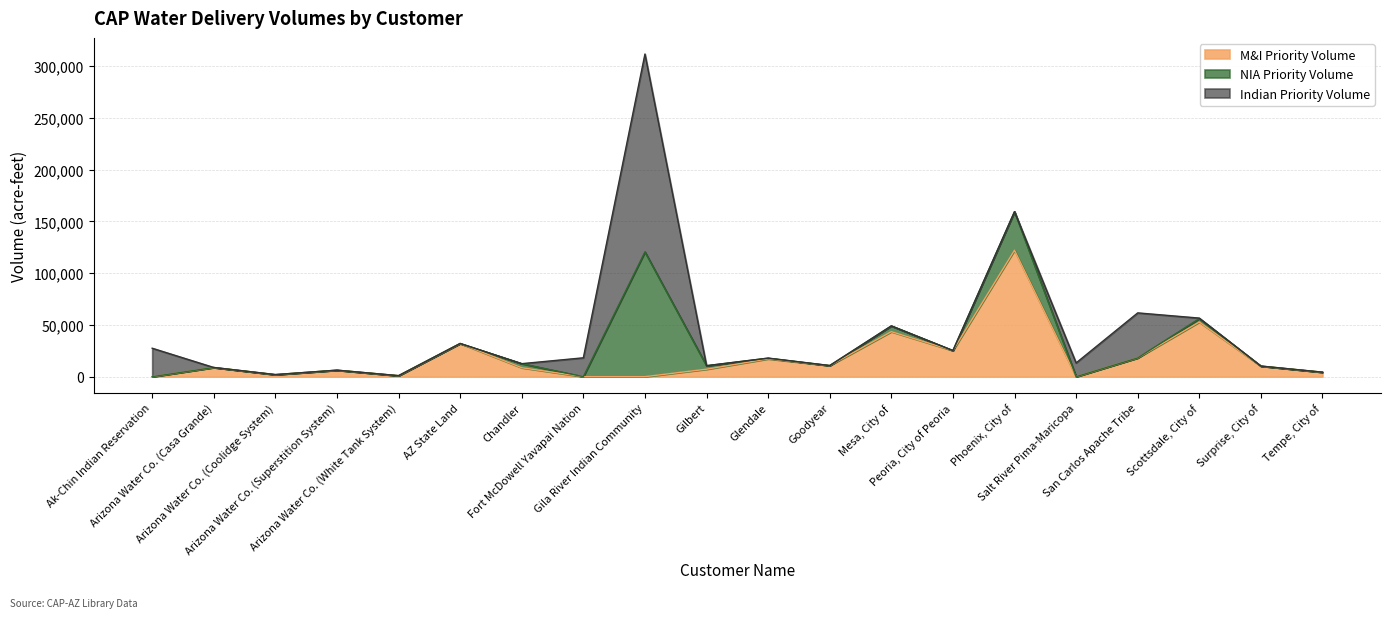

The value of Indian Priority Volume at Arizona Water Co. (Coolidge System) is 0. True or false?

True